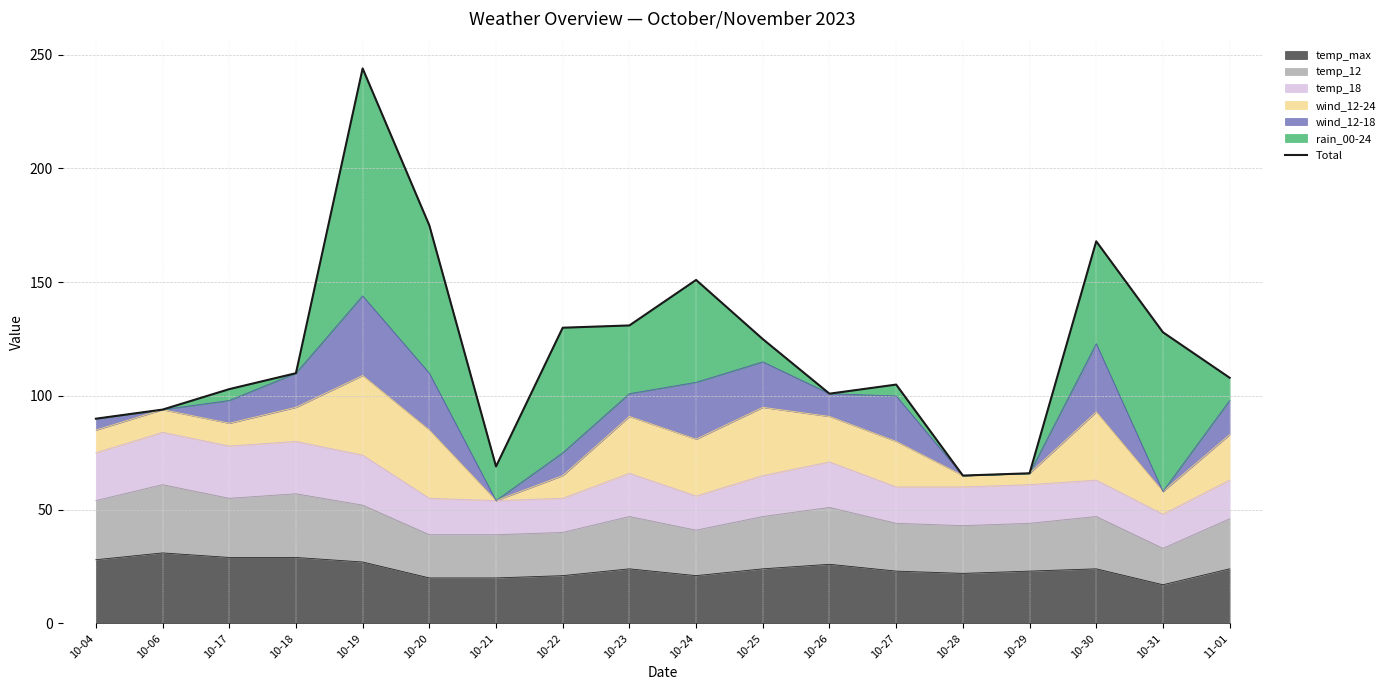

List the labels in order of value, largest first.

10-19, 10-20, 10-30, 10-24, 10-23, 10-22, 10-31, 10-25, 10-18, 11-01, 10-27, 10-17, 10-26, 10-06, 10-04, 10-21, 10-29, 10-28